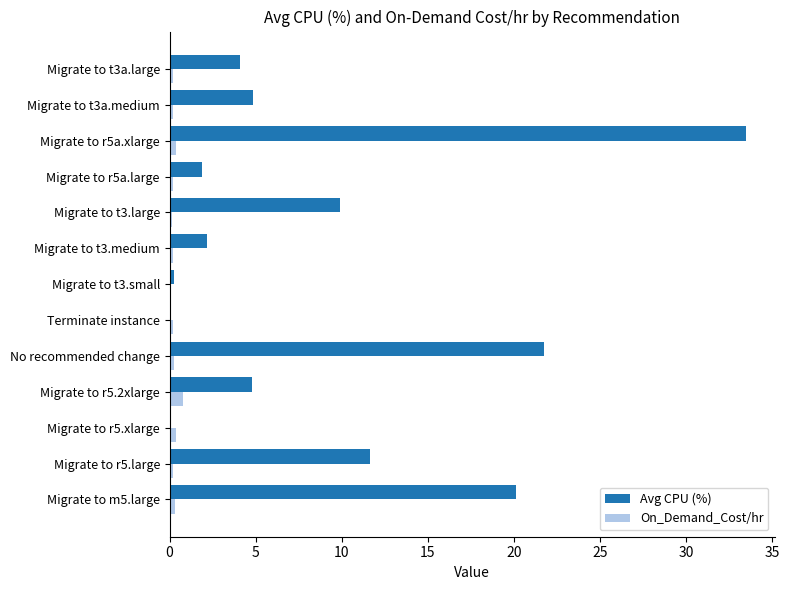

Which series has the largest total across all categories?

Avg CPU (%)